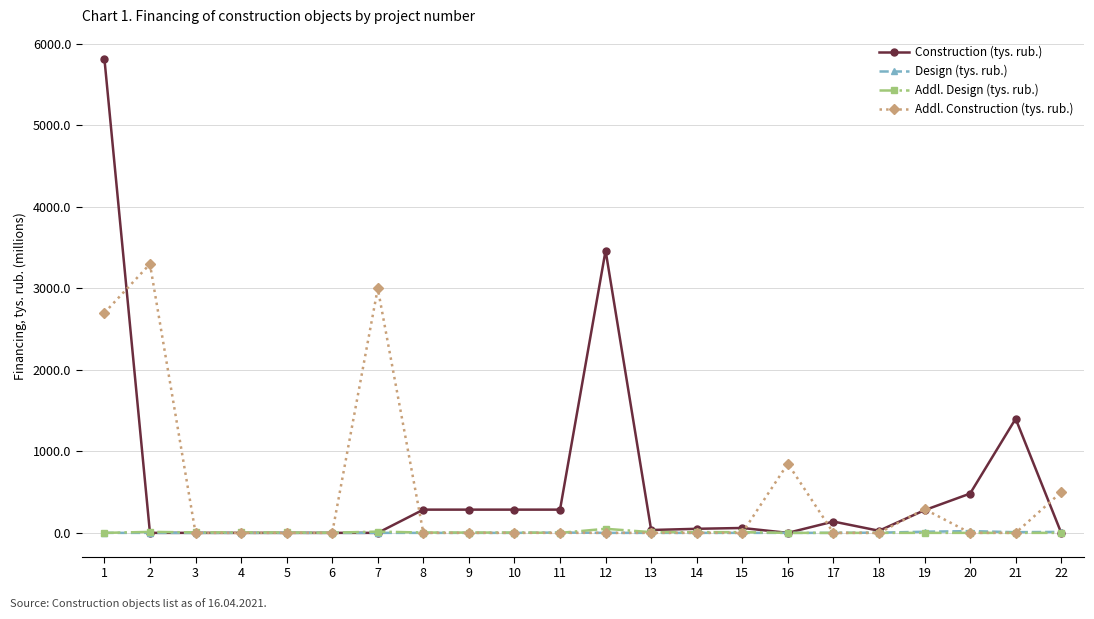

What are all the series names shown in the legend?

Construction (tys. rub.), Design (tys. rub.), Addl. Design (tys. rub.), Addl. Construction (tys. rub.)